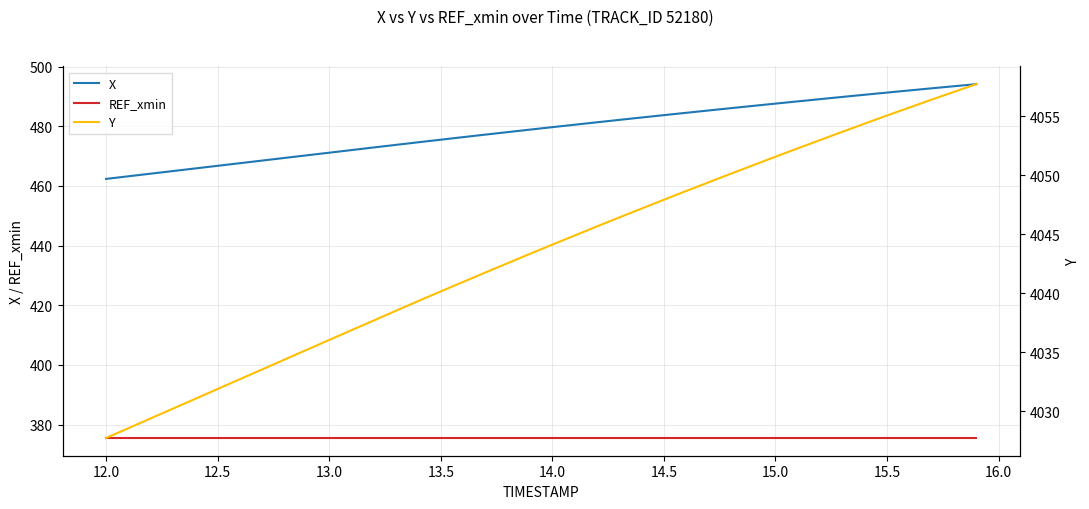

Which series has the widest spread of values?

X